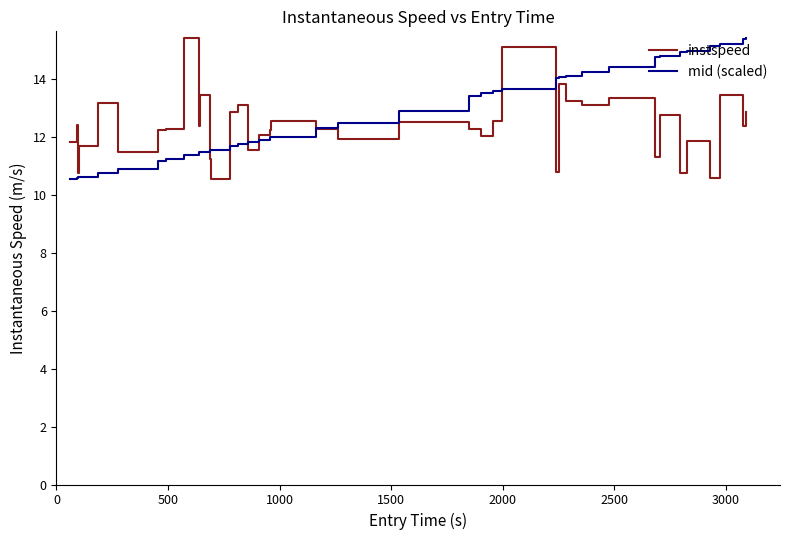

What is the difference between the maximum and minimum values in the instspeed series?

4.9